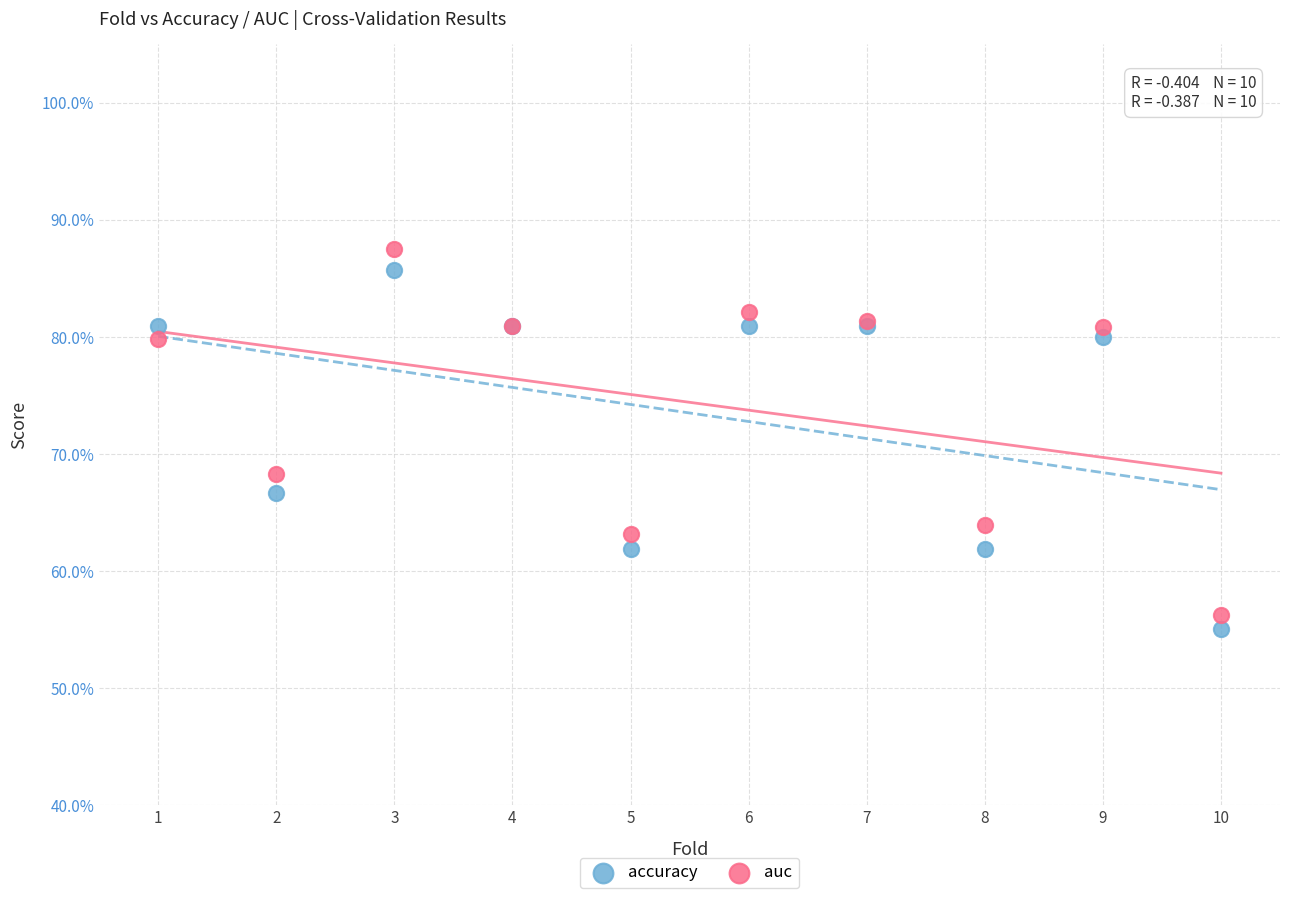

Which series reaches the minimum Y coordinate?

accuracy